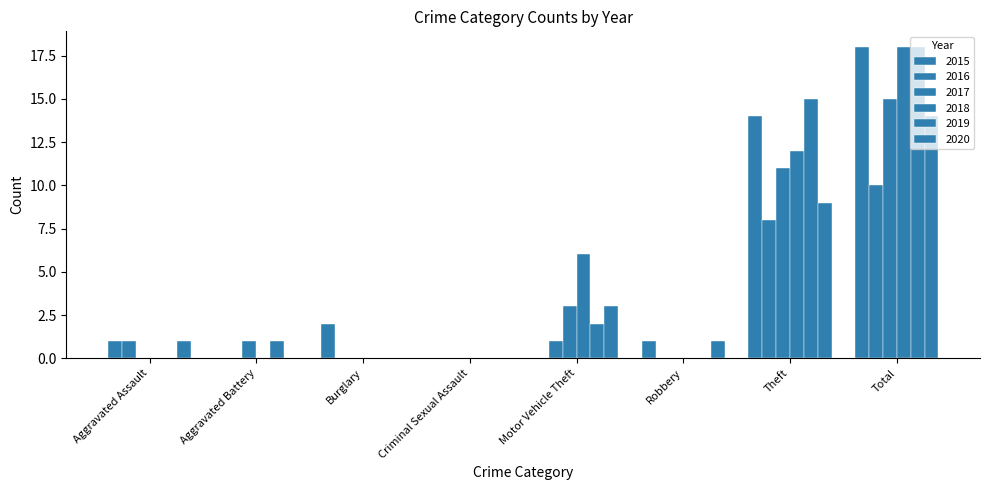

How many distinct data groups are displayed?

6